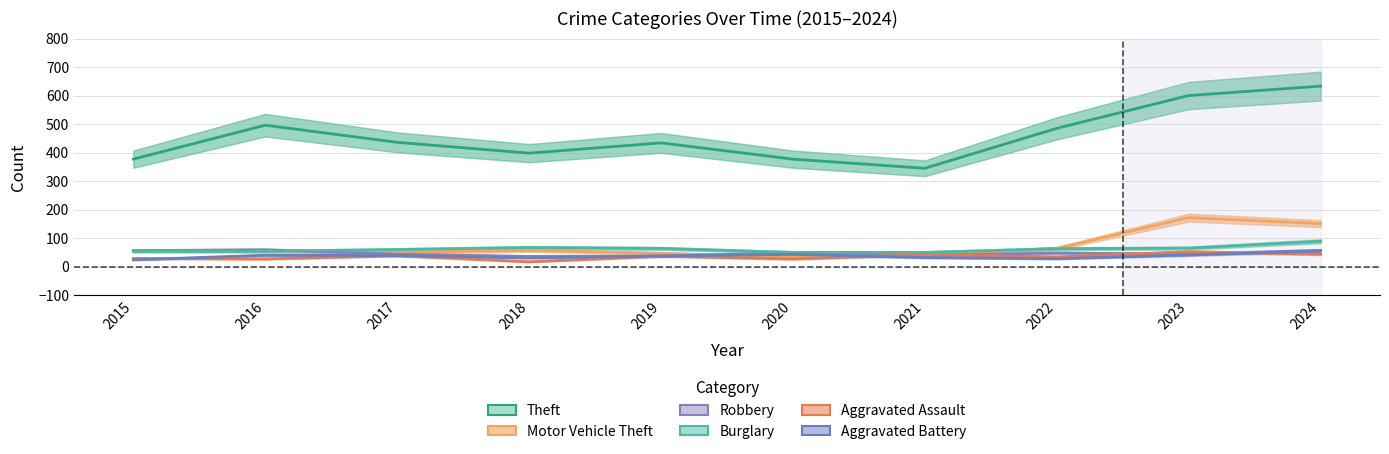

Reading left to right, transcribe all the data shown in this chart.

Theft: 2015=377	2016=496	2017=436	2018=398	2019=434	2020=377	2021=345	2022=485	2023=600	2024=633
Motor Vehicle Theft: 2015=56	2016=55	2017=50	2018=57	2019=47	2020=33	2021=41	2022=64	2023=172	2024=151
Robbery: 2015=56	2016=59	2017=44	2018=36	2019=38	2020=48	2021=40	2022=48	2023=44	2024=57
Burglary: 2015=54	2016=54	2017=60	2018=67	2019=64	2020=50	2021=50	2022=63	2023=65	2024=89
Aggravated Assault: 2015=29	2016=27	2017=39	2018=17	2019=37	2020=27	2021=42	2022=34	2023=52	2024=44
Aggravated Battery: 2015=24	2016=40	2017=39	2018=31	2019=37	2020=43	2021=32	2022=28	2023=41	2024=55